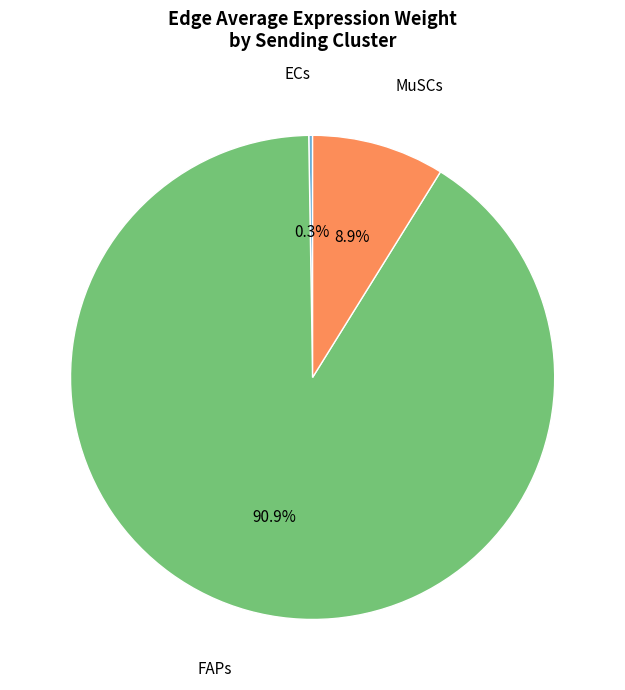

Is there a majority slice in this chart?

Yes